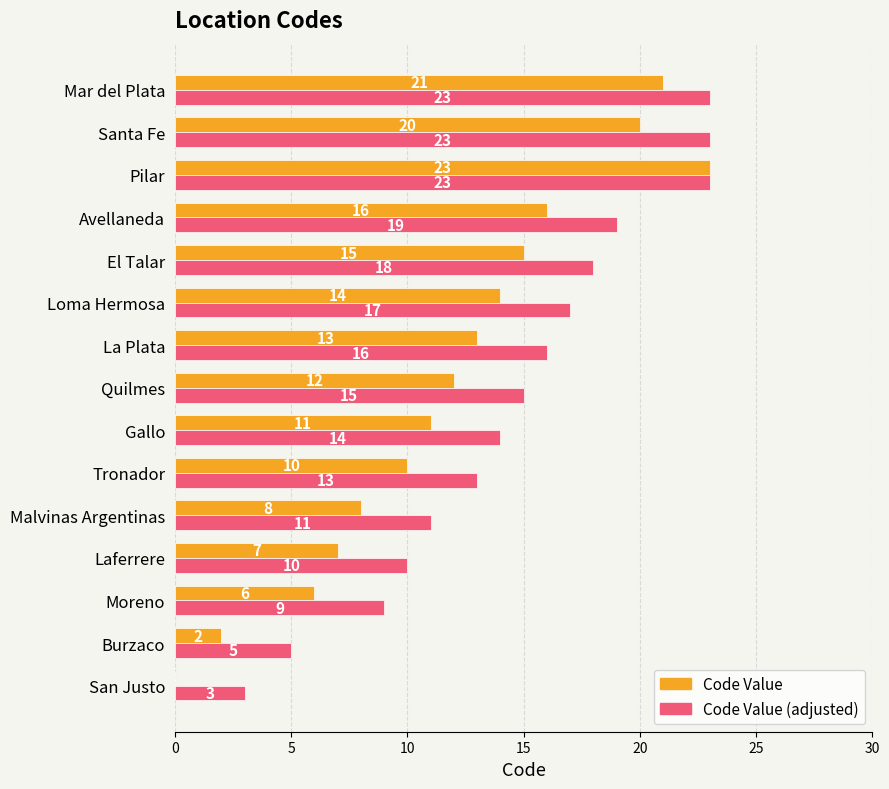

At which category is the sum across all series the highest?

Pilar